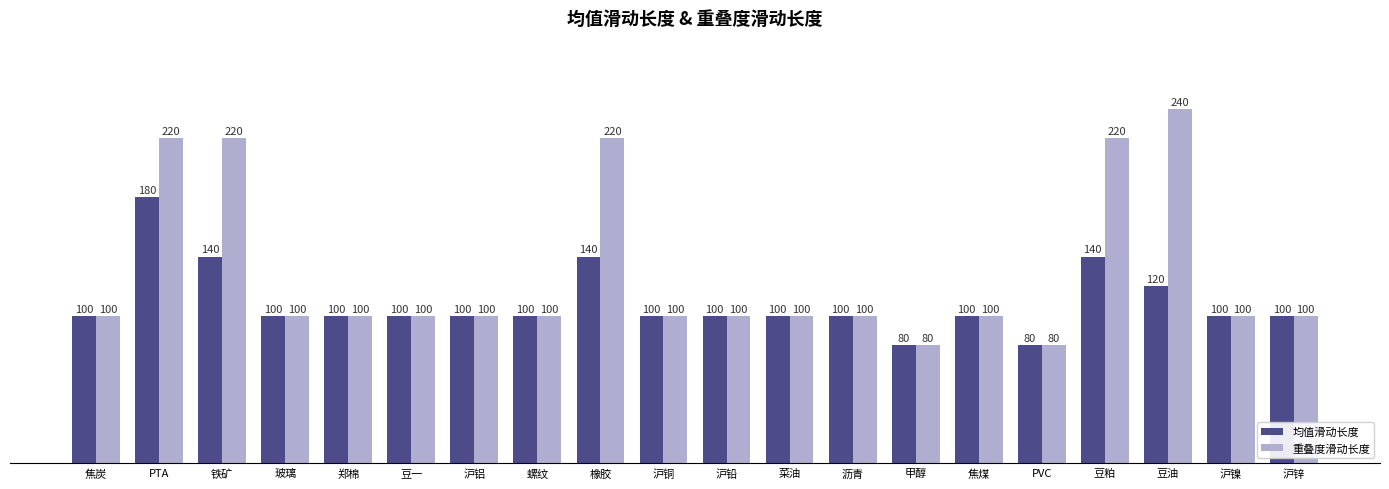

Which series has the largest total across all categories?

重叠度滑动长度